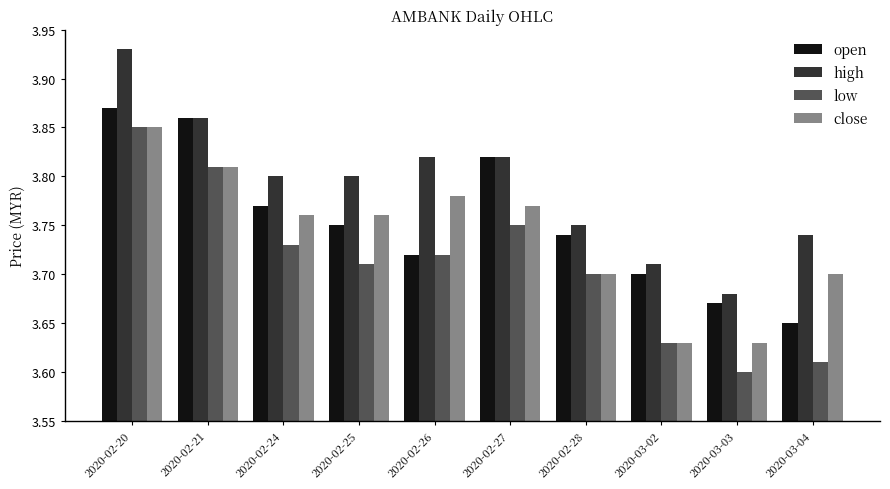

What position from the left is 2020-03-03?

9